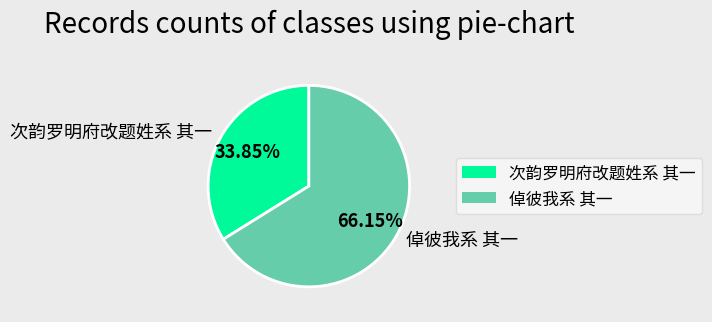

To the nearest percent, what percentage of the pie is 次韵罗明府改题姓系 其一?

34%